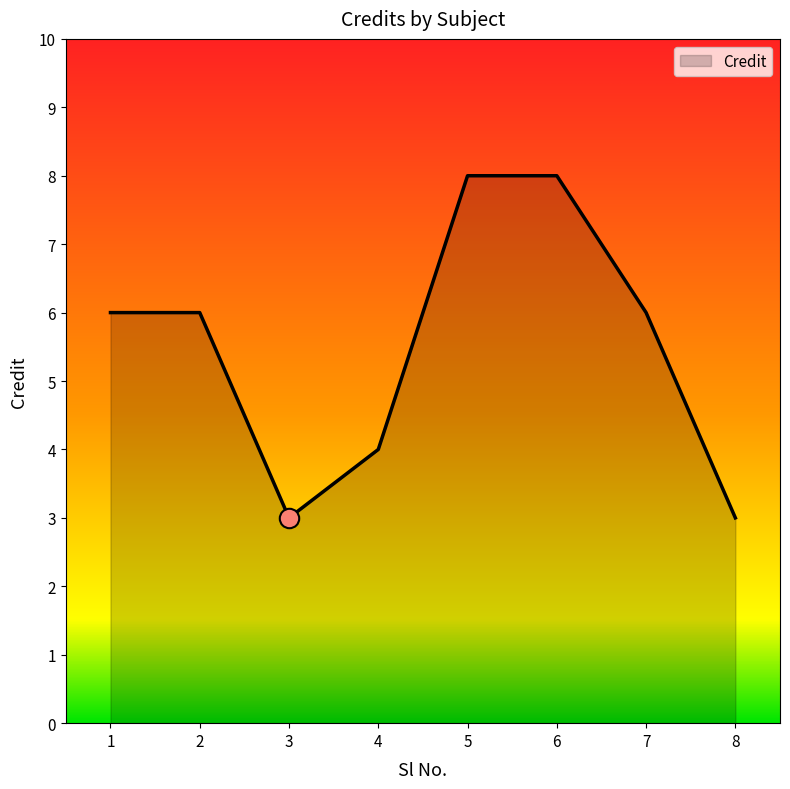

Count the number of categories in the chart.

8